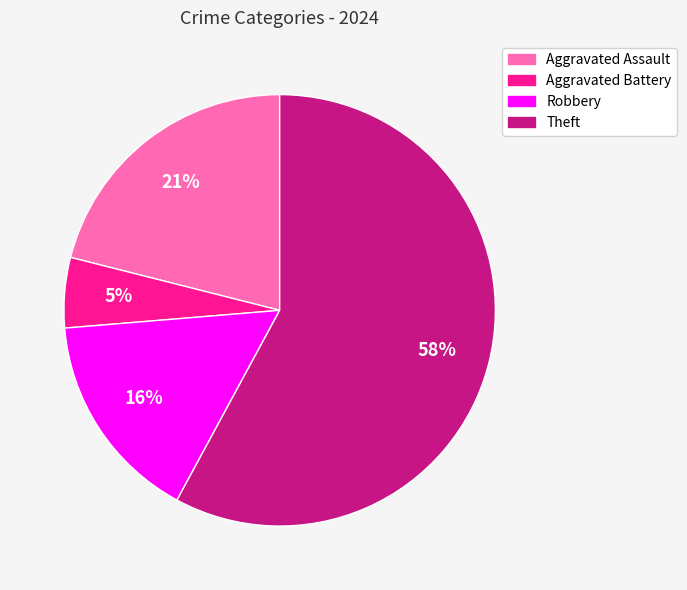

Rank the categories by value from lowest to highest.

Aggravated Battery, Robbery, Aggravated Assault, Theft